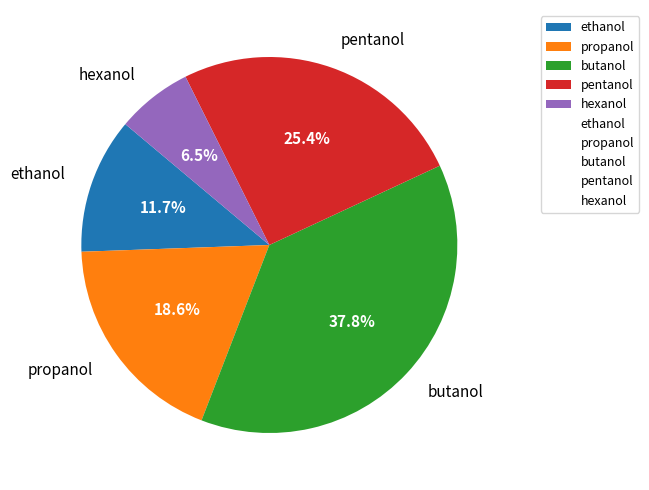

Which category has the biggest portion of the pie?

butanol